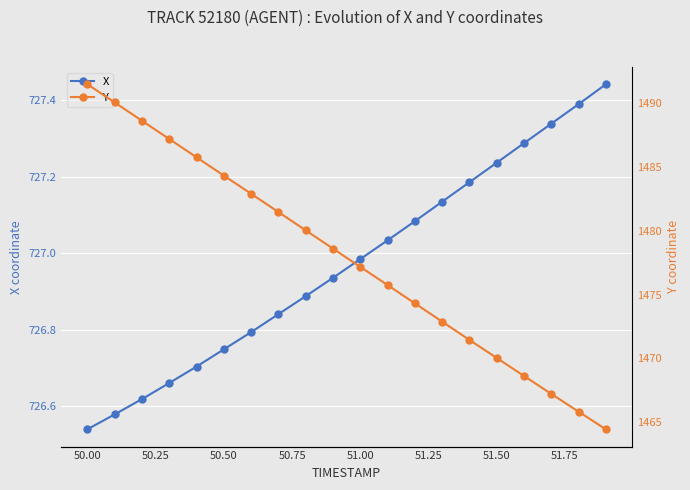

Where is X nearest to the value 726?

50.00